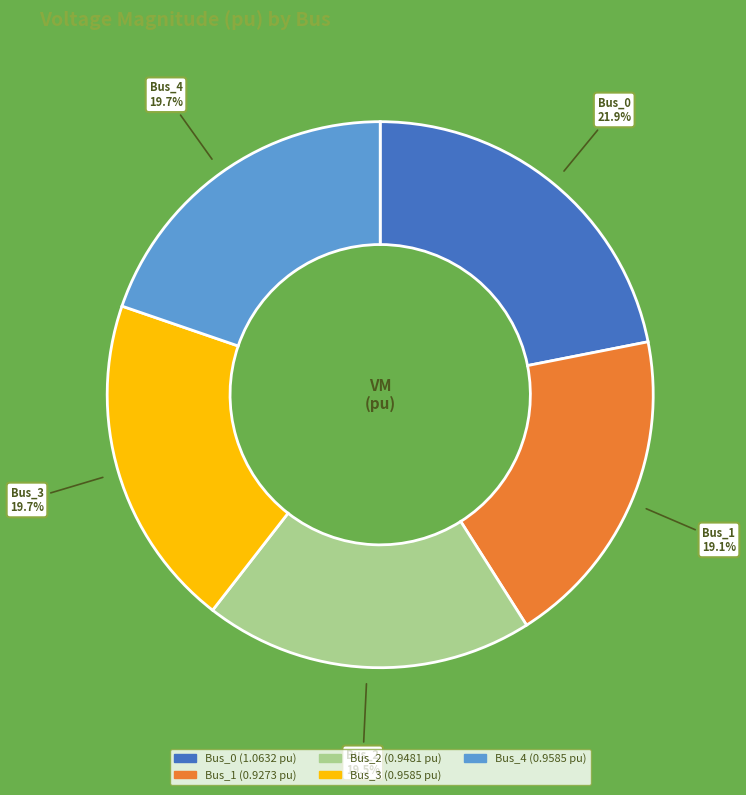

Count the number of slices in the pie.

5